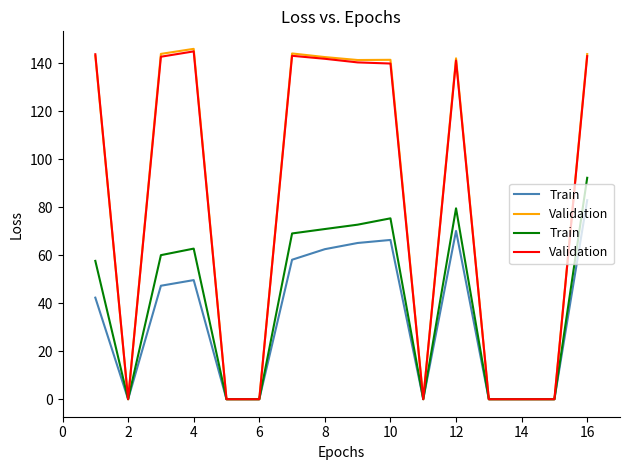

What is the highest value of the Train series?

92.3